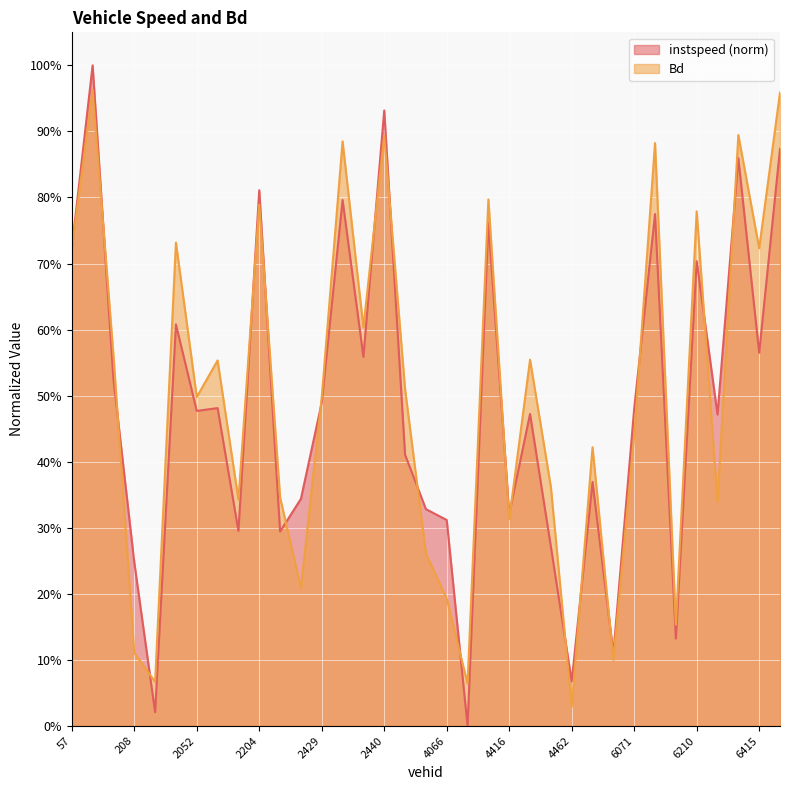

How many lines are shown in the chart?

2